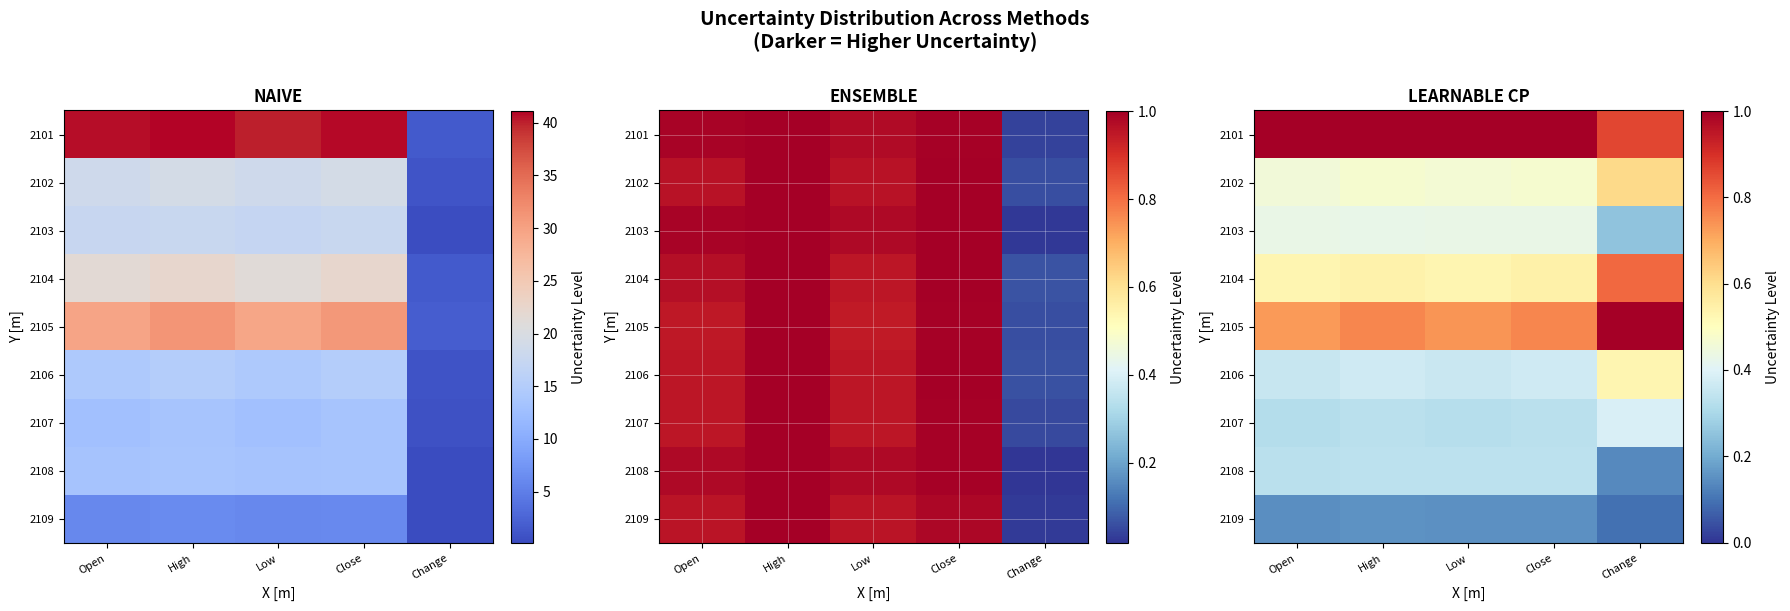

Which has a higher value, Open or Change?

Open